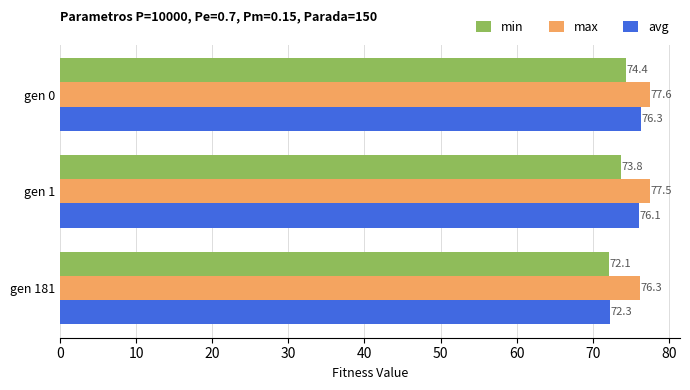

List the series in order of their overall mean, highest first.

max, avg, min